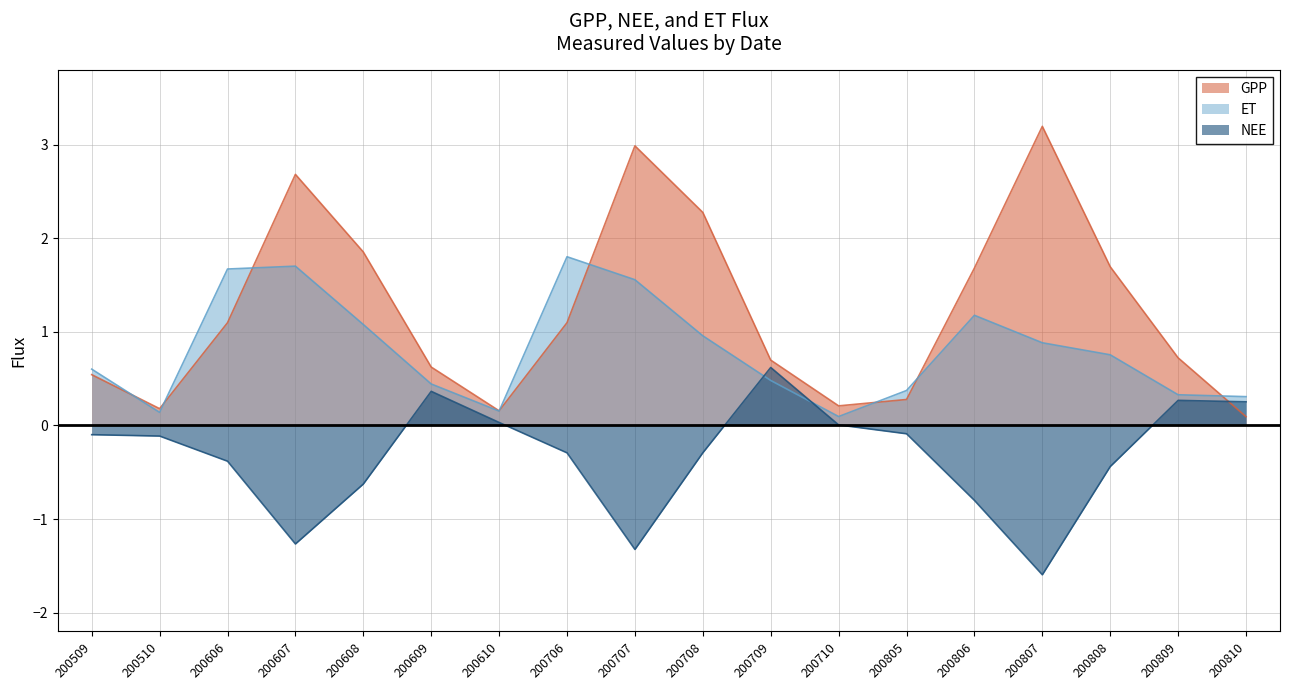

What are all the series names shown in the legend?

GPP, ET, NEE